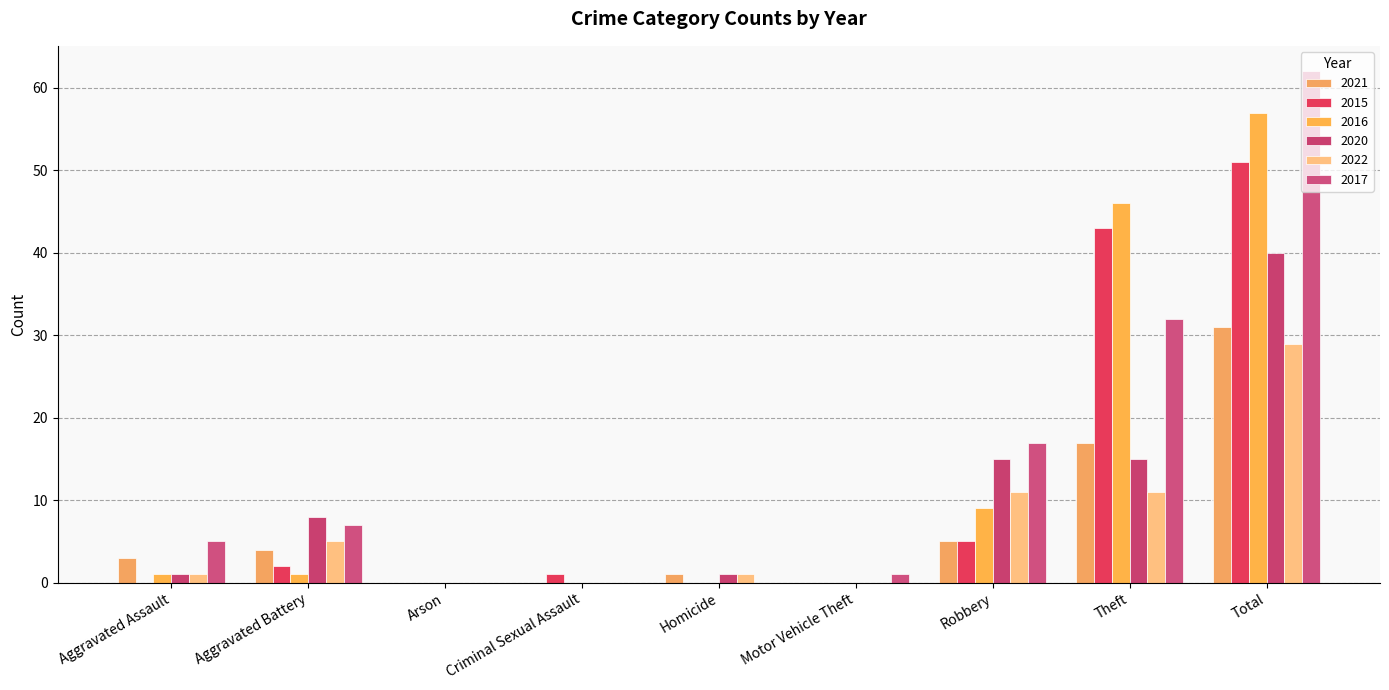

What is the difference between the 2017 values at Theft and Robbery?

15